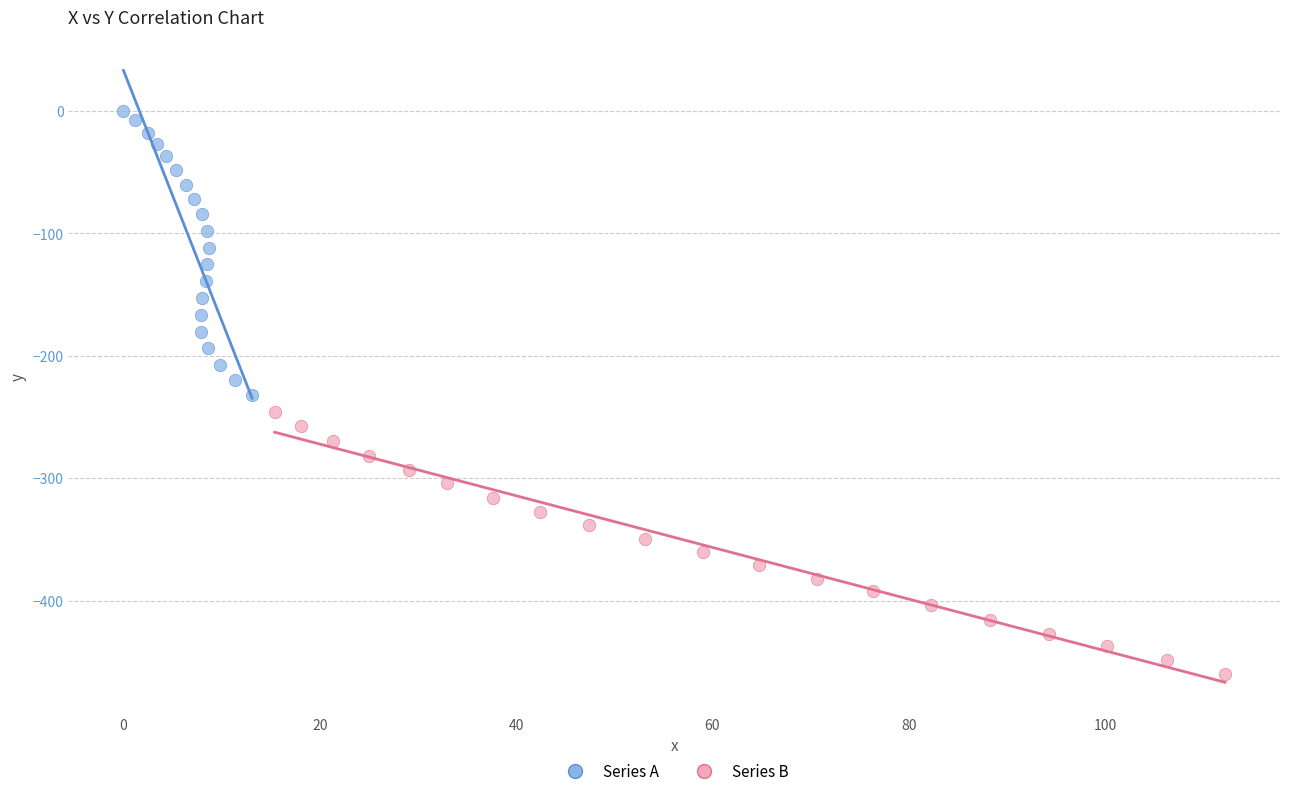

Which series contains the highest Y value?

Series A